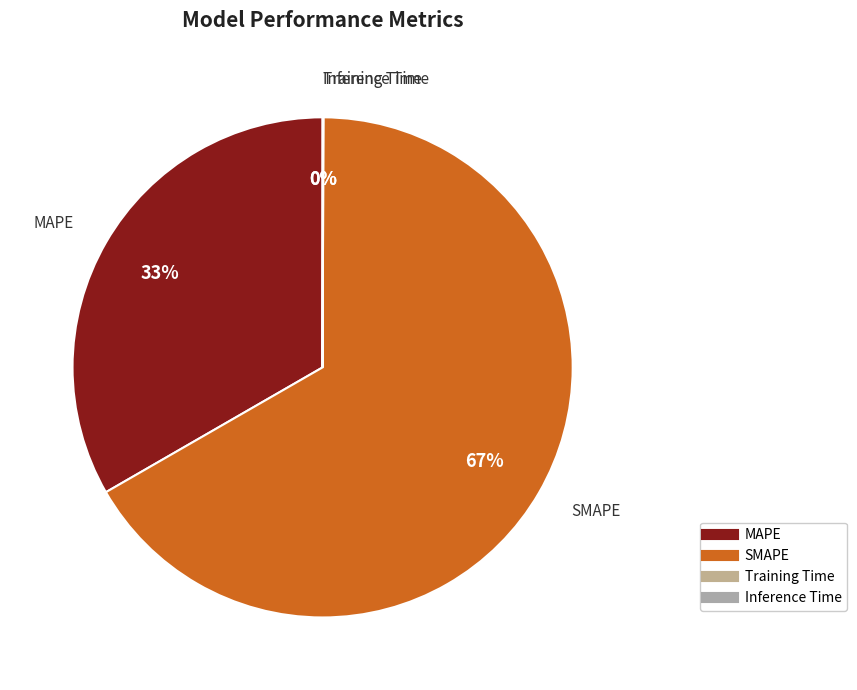

Is the sum of MAPE and SMAPE greater than half?

Yes